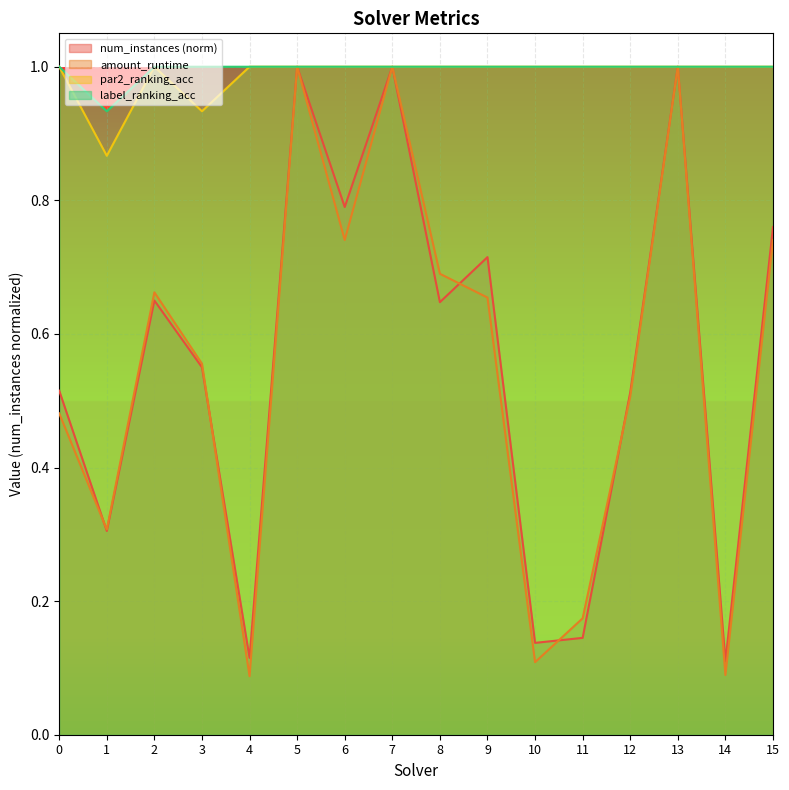

How many interior local valleys does the amount_runtime series have?

5